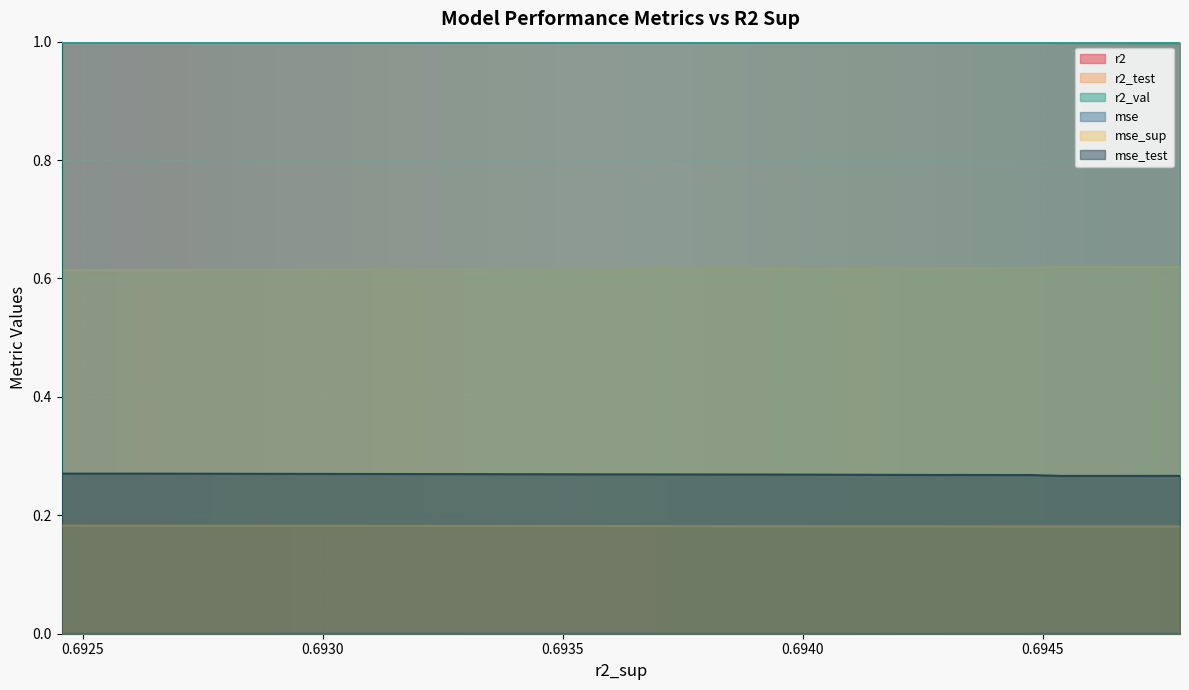

What is the maximum value for mse_test?

0.3